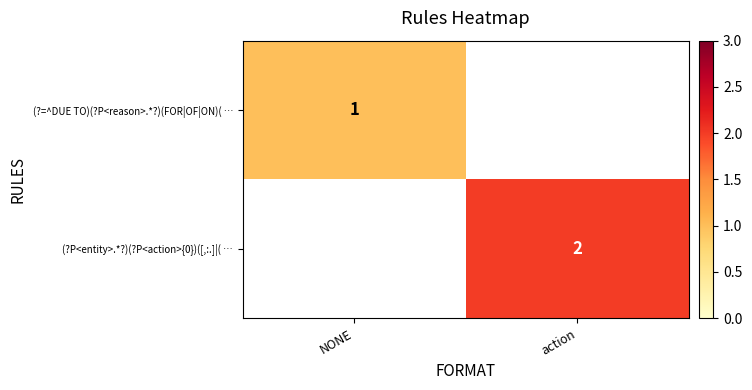

The (?P<entity>.*?)(?P<action>{0})([,:.]|( … series shows 3.5 at action. True or false?

False